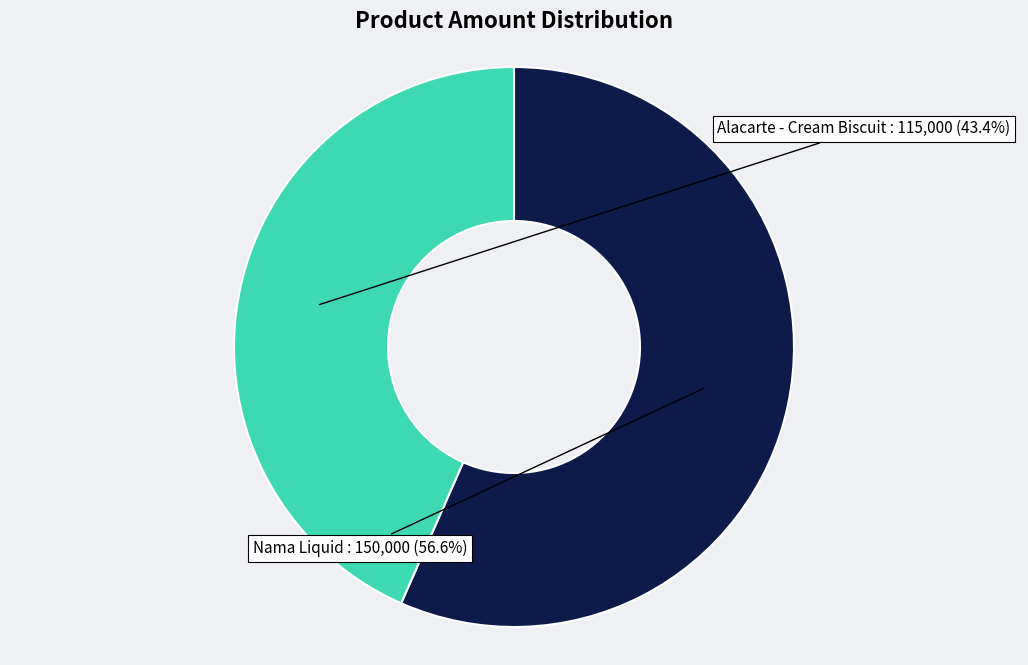

To the nearest percent, what is the average slice percentage?

50%